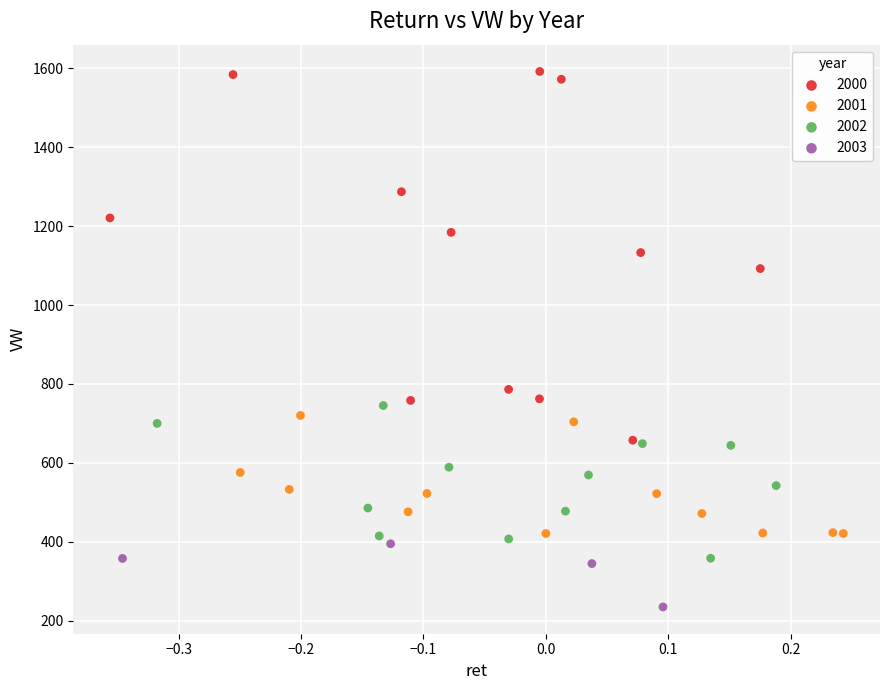

Which series has the largest Y range (max minus min)?

2000